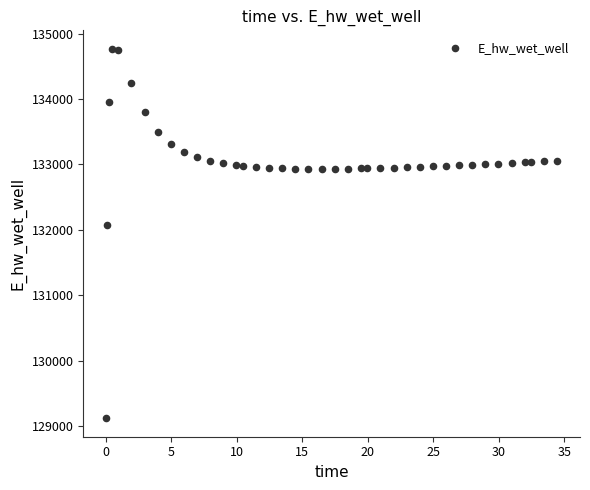

What is the range of X values (max minus min)?

34.4